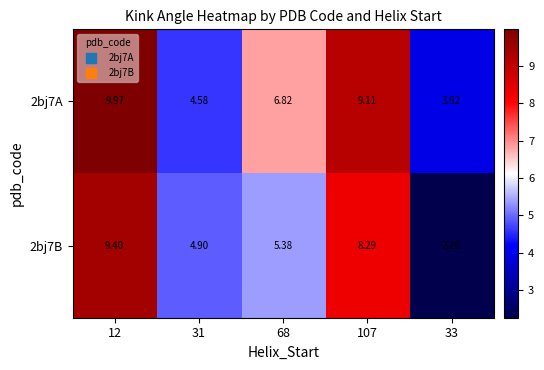

Is the value of 2bj7A at 31 greater than the value of 2bj7B at 12?

No